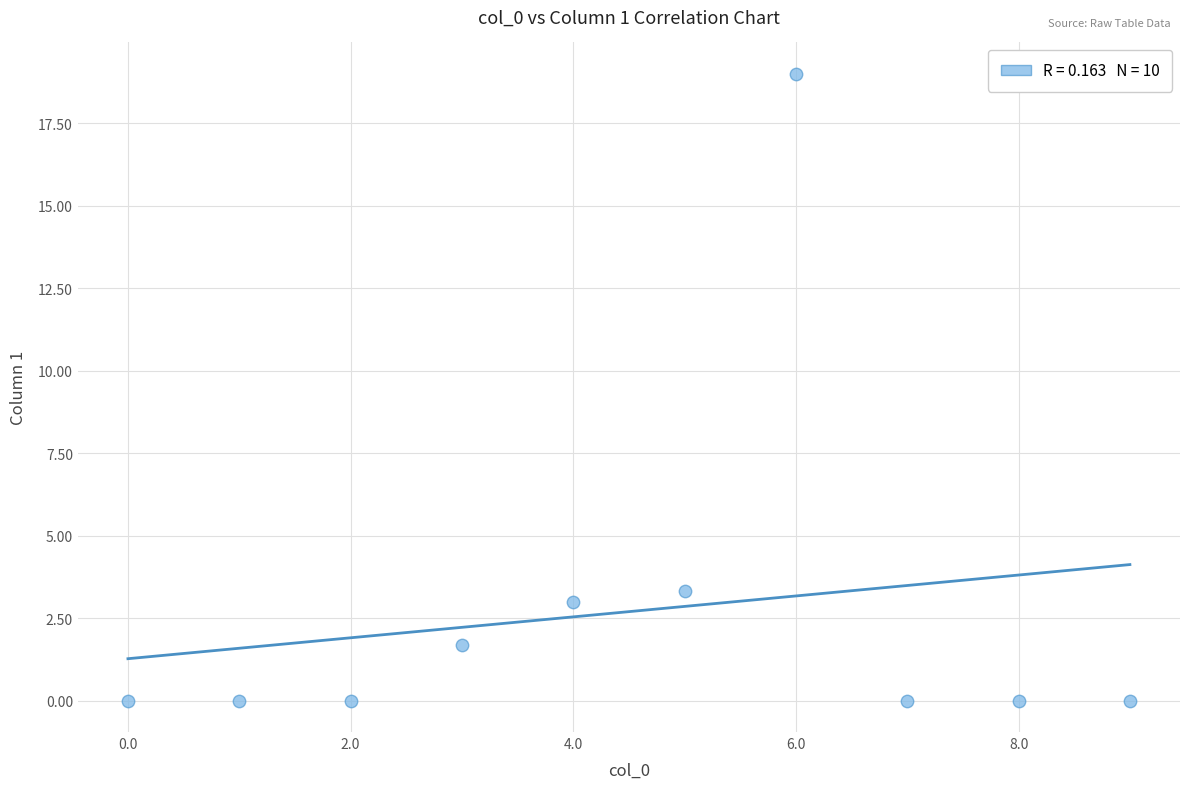

What is the range of Y values (max minus min)?

19.0